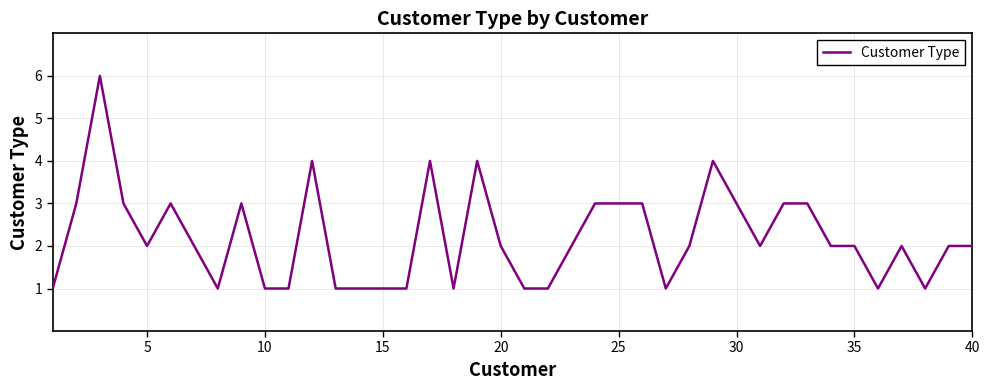

What is the difference between the maximum and minimum values?

5